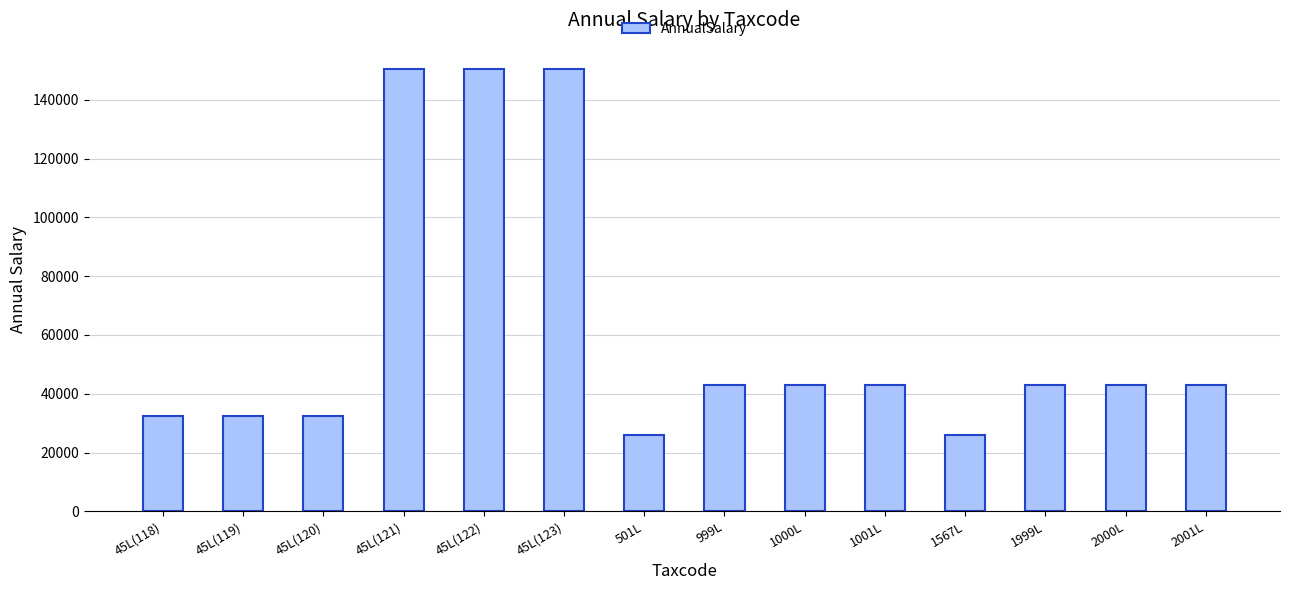

What is the approximate value at 45L(120)?

32283.7